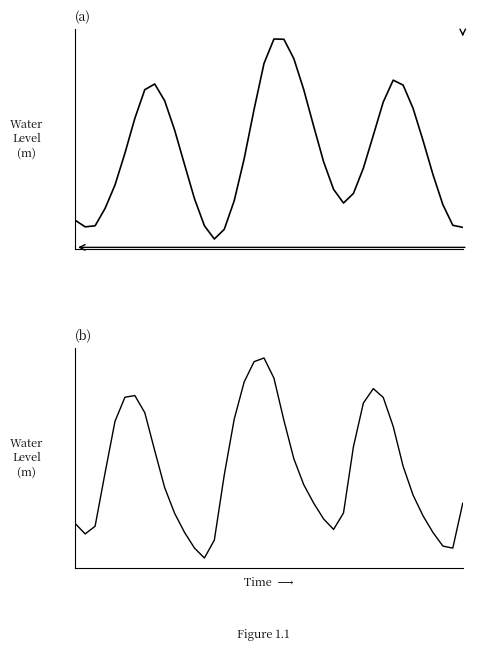

Does the chart have visible grid lines?

No